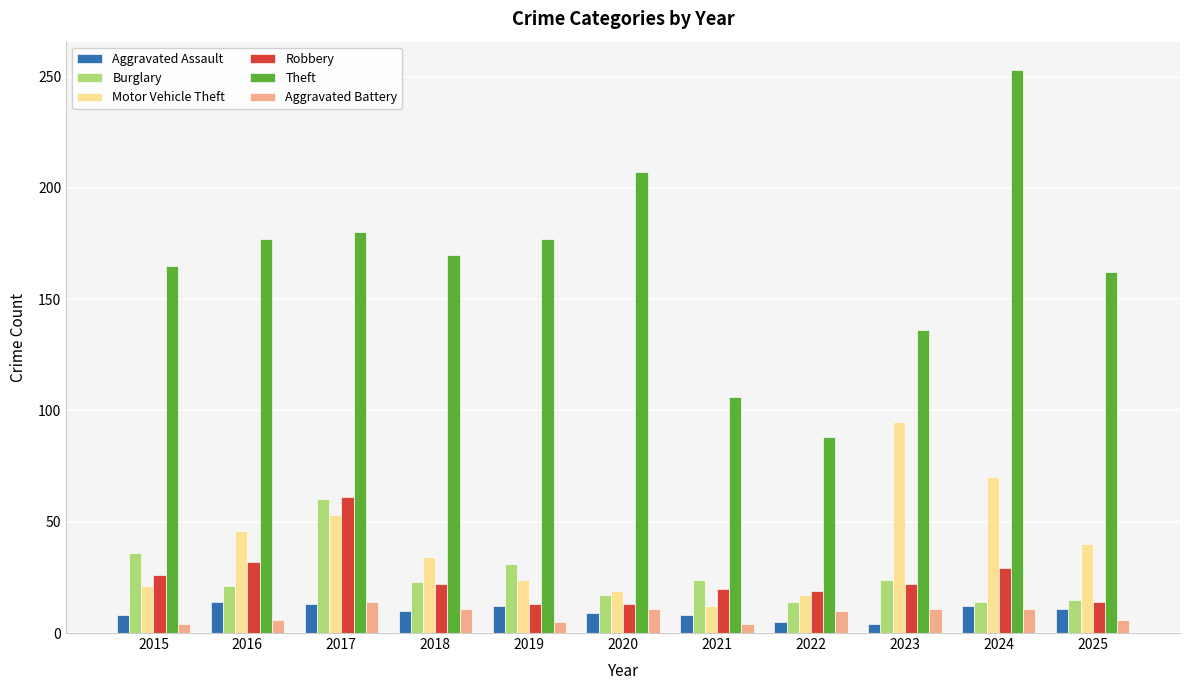

Are the bars horizontal?

No